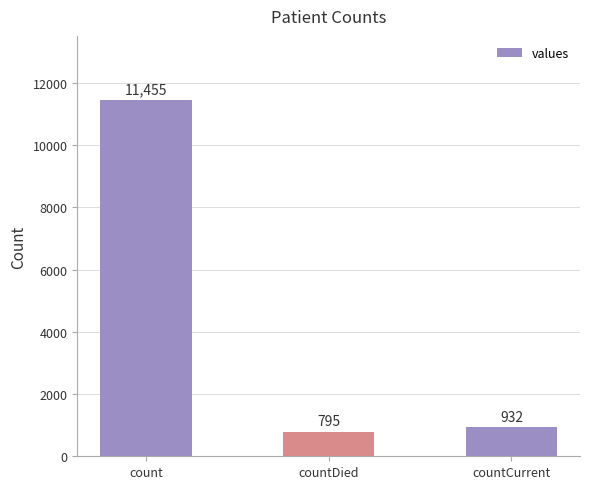

Which has a higher value, countDied or countCurrent?

countCurrent